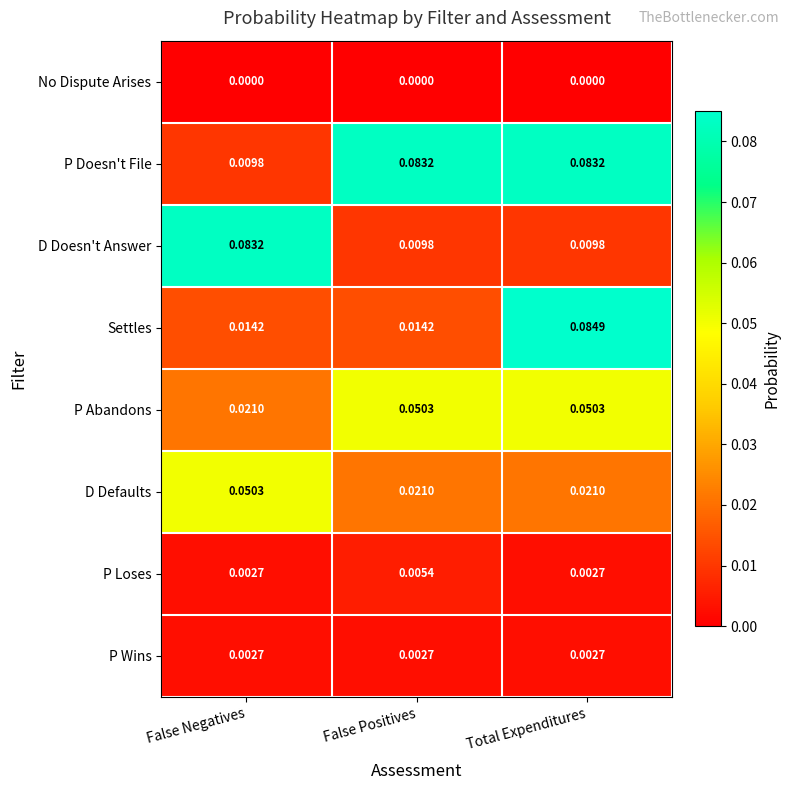

At which label does Settles reach its peak?

Total Expenditures